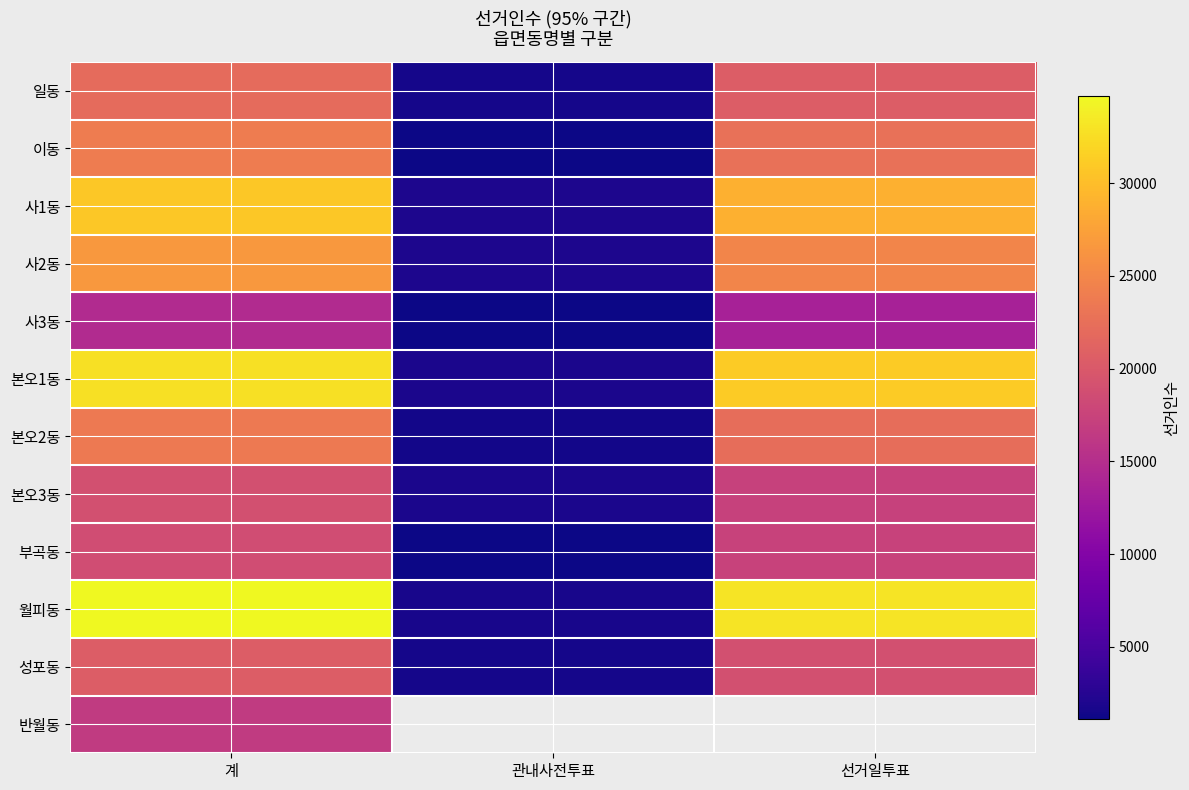

True or false: 사1동 has a value of 11287.2 at 선거일투표.

False